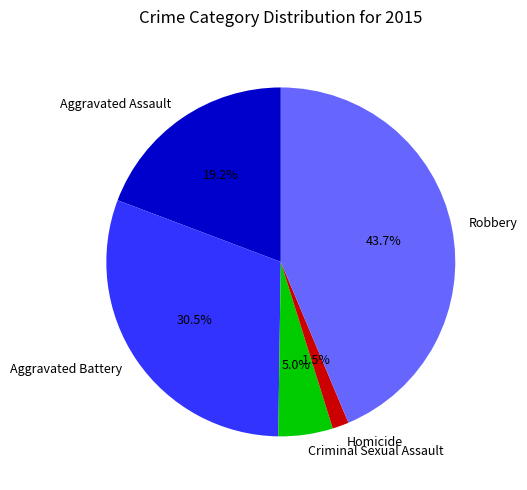

To the nearest percent, what is the difference between the largest and smallest slice percentages?

42%